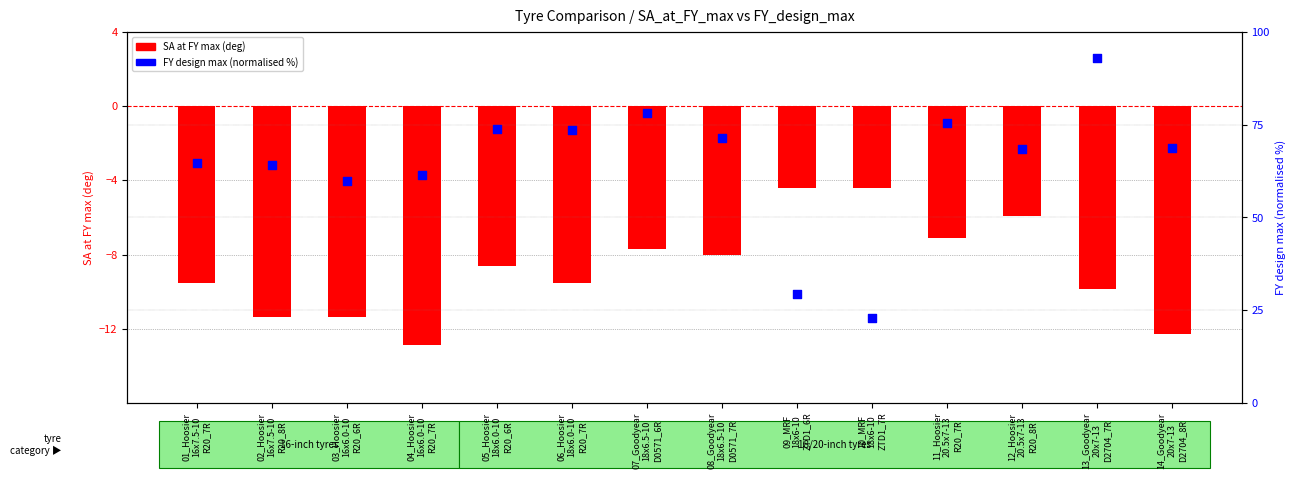

Which series reaches the maximum Y coordinate?

FY design max (normalised)